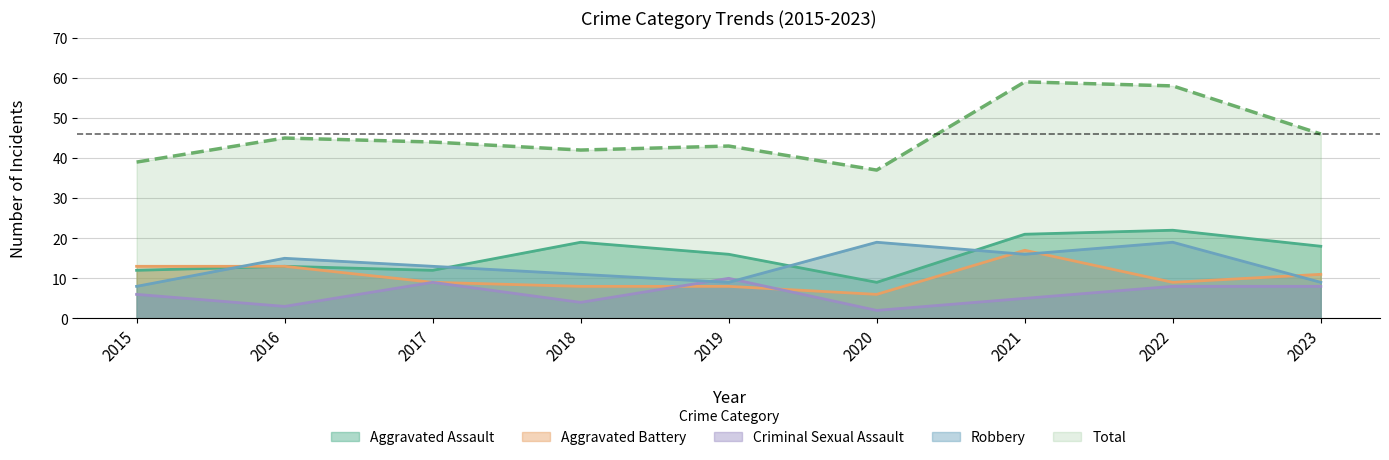

How many lines are shown in the chart?

5